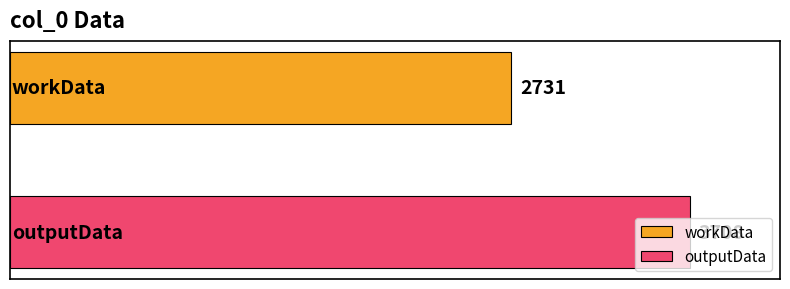

Which series has the largest range (max minus min)?

workData